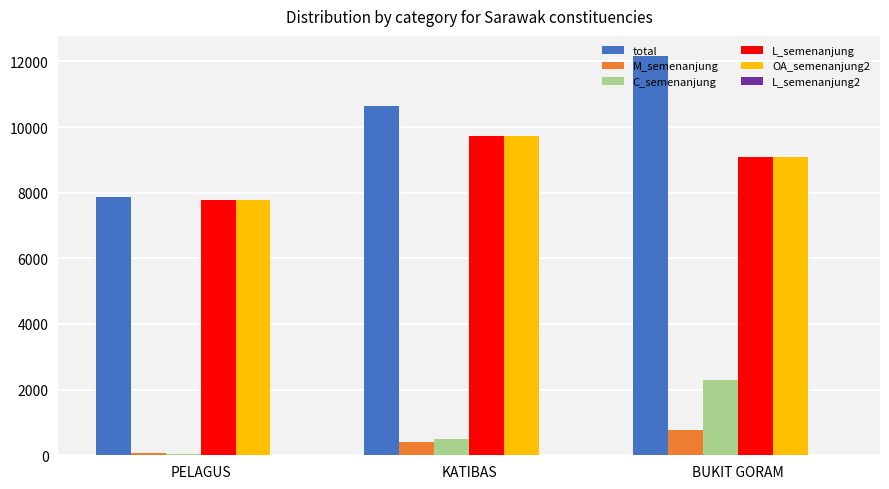

Which series has the largest total across all categories?

total